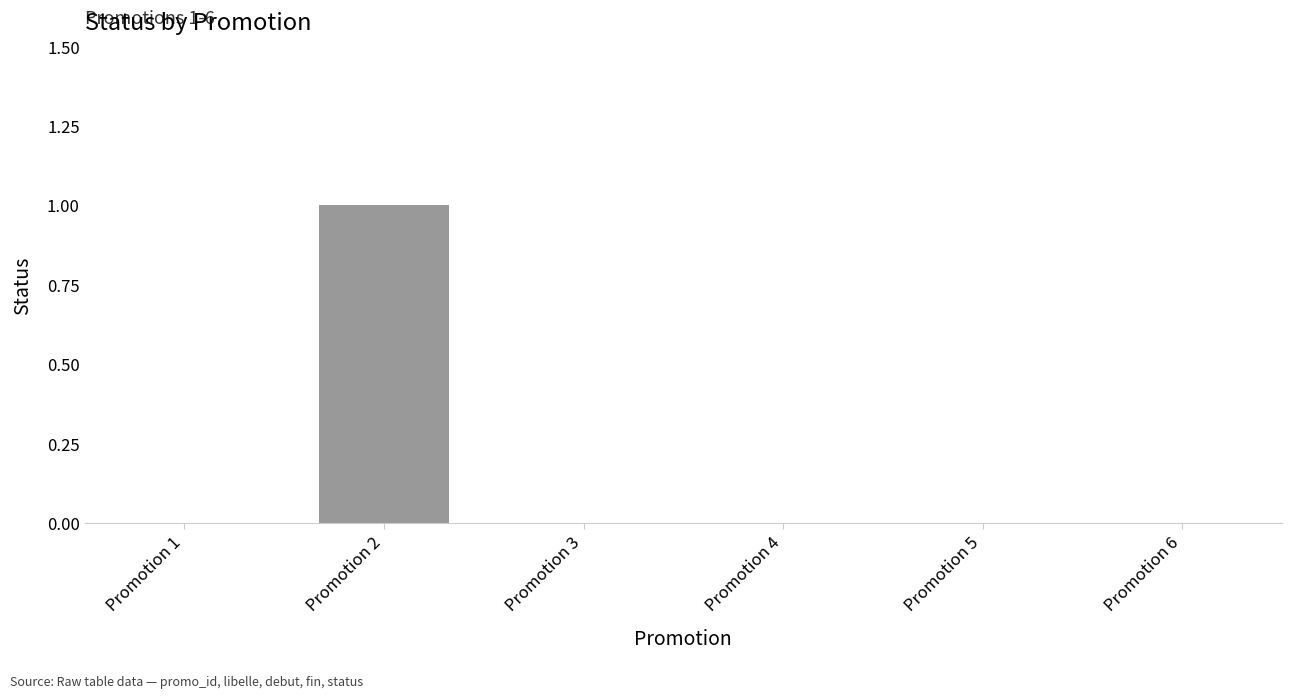

Is it true that the value at Promotion 3 is 0?

True